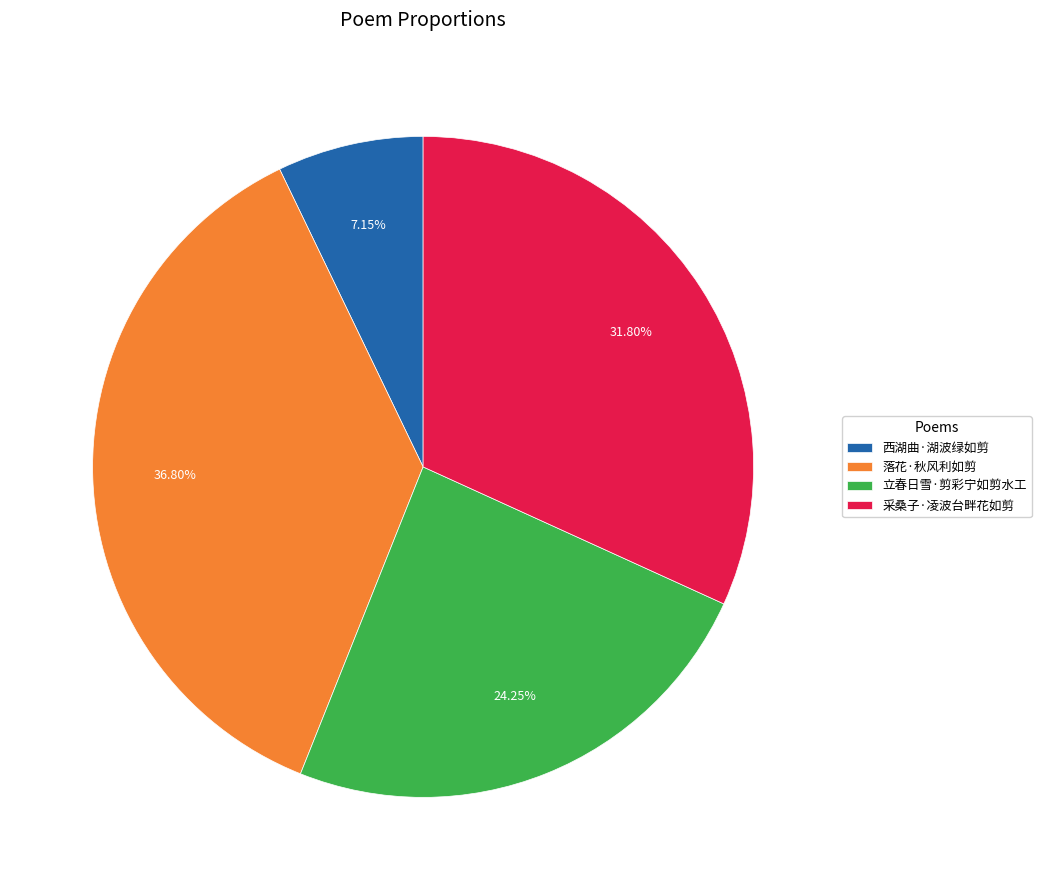

Which category has the smallest portion of the pie?

西湖曲·湖波绿如剪